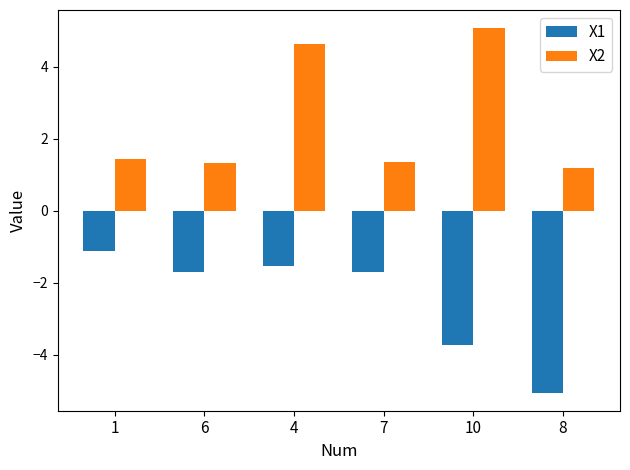

Rank the series by their average value, from highest to lowest.

X2, X1